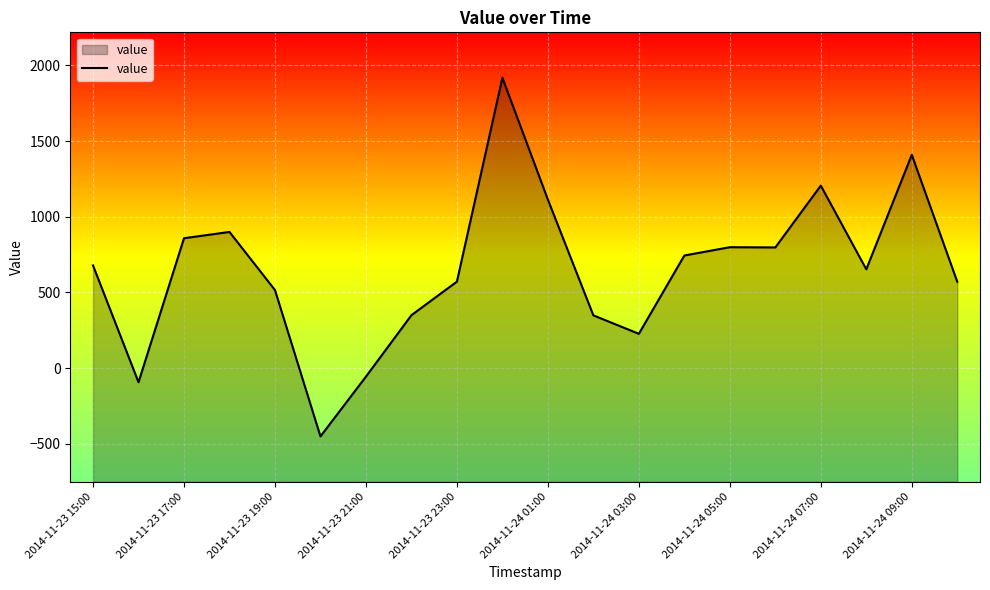

What is the sum of the values at 2014-11-24 03:00 and 2014-11-24 05:00?

1024.9